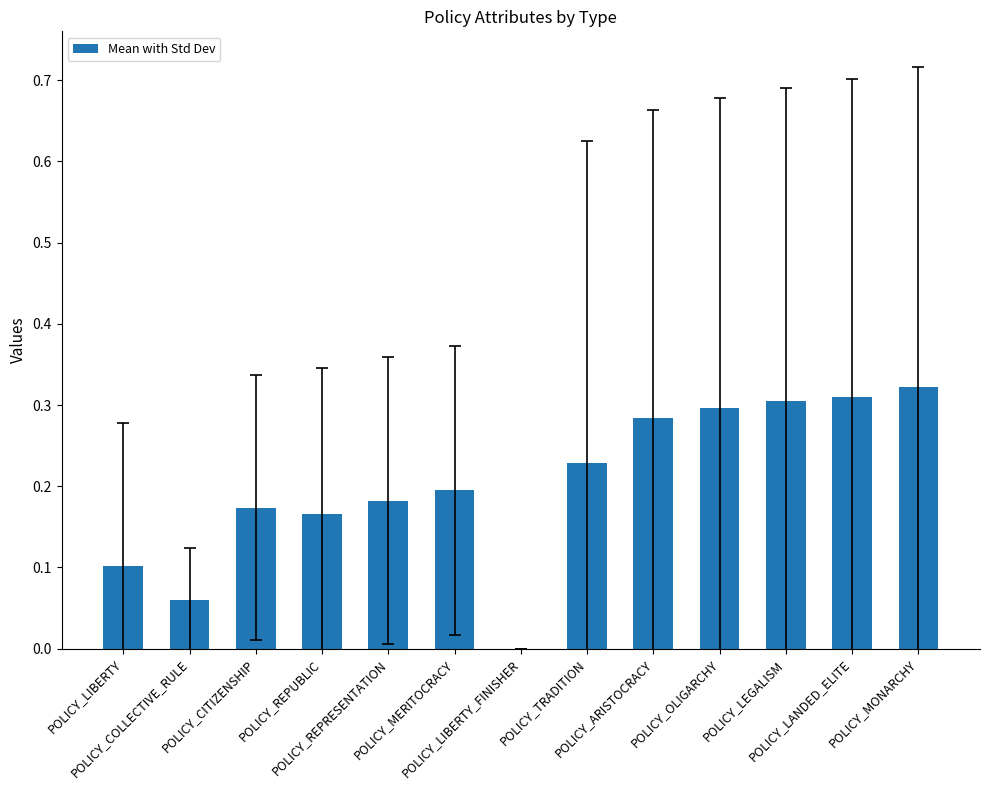

What is the sum of all values?

2.6